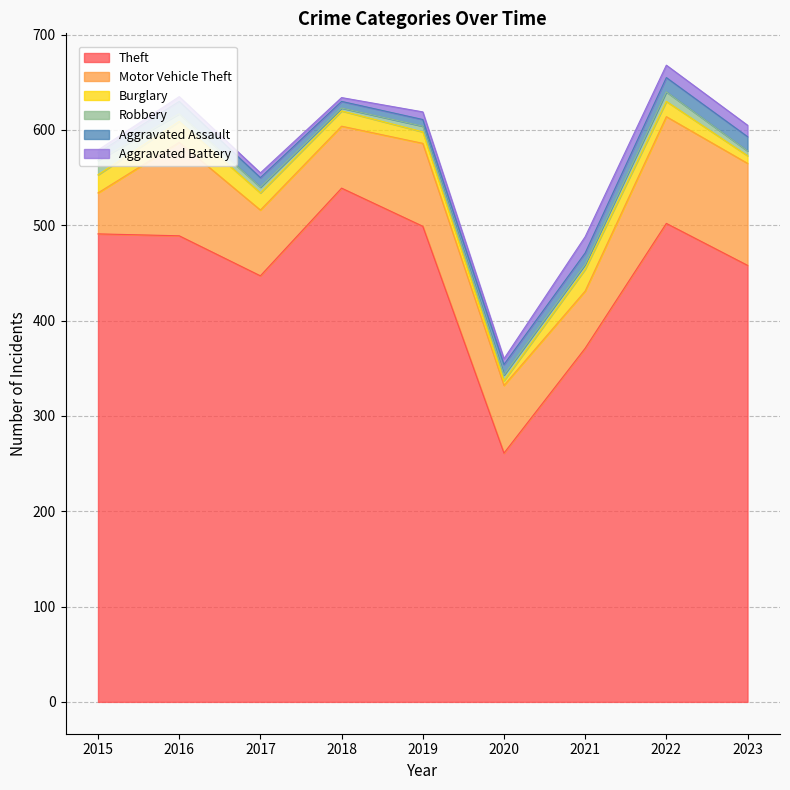

What is the smallest value displayed?

3